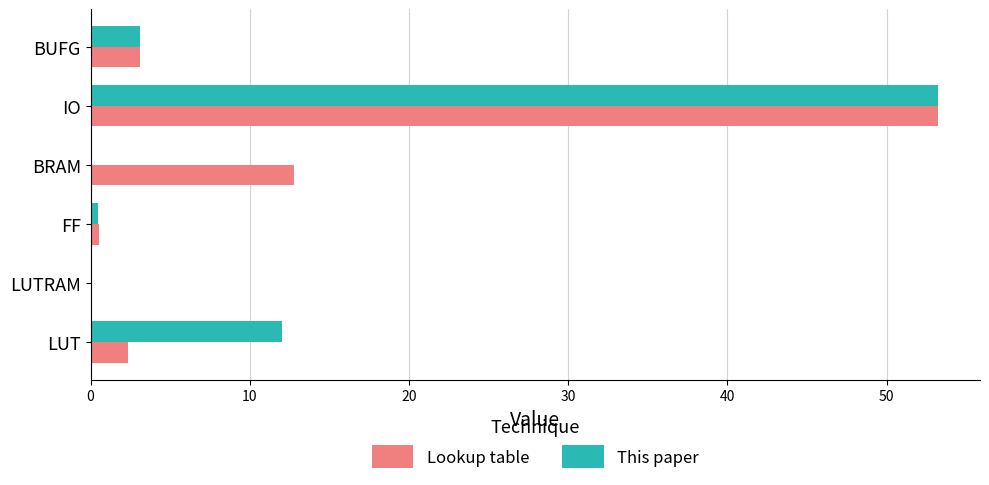

Which series changed the most between FF and BUFG?

This paper